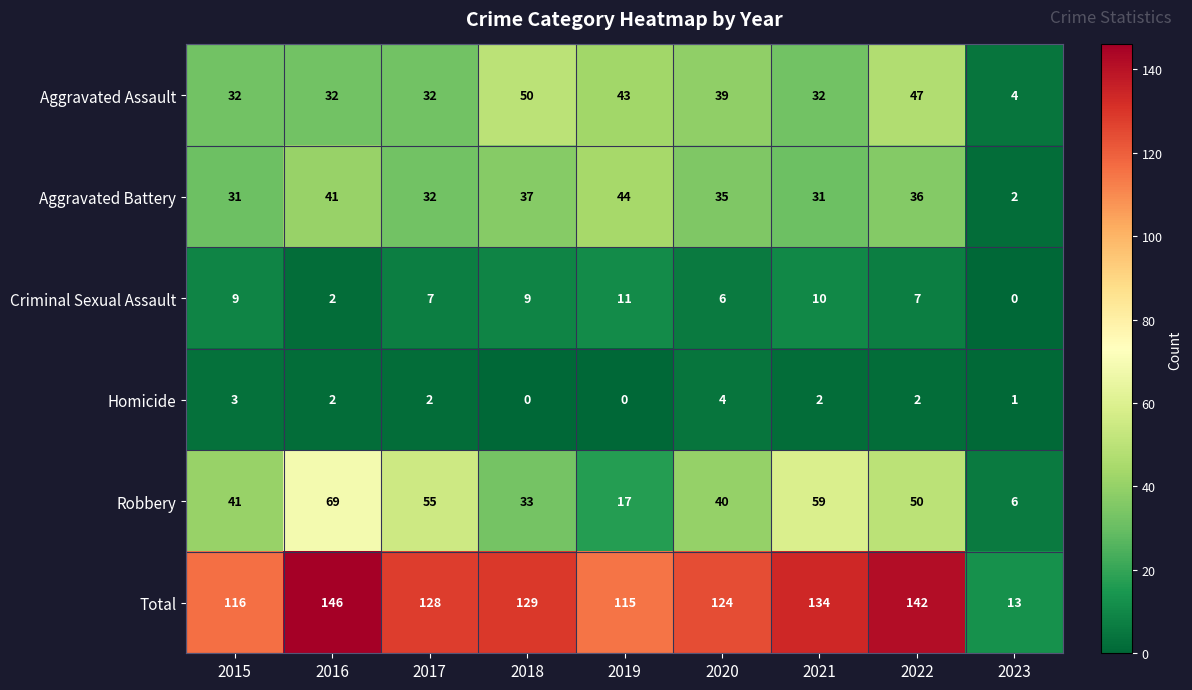

What is the average value of the Robbery series?

41